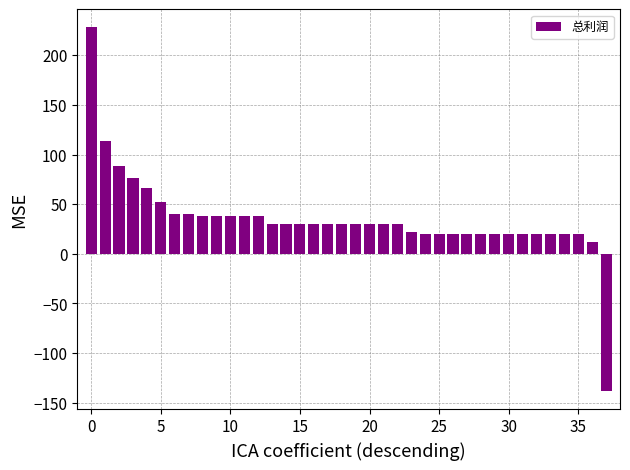

What is the difference between the second highest and minimum values?

252